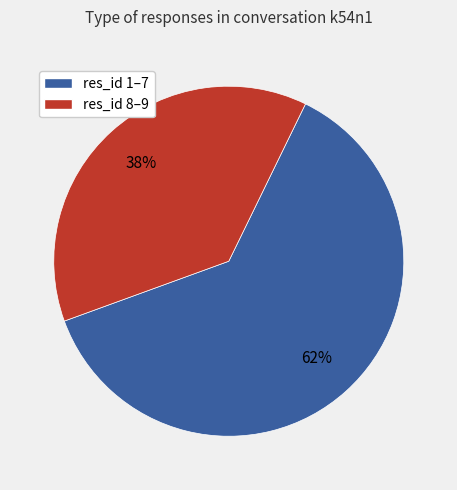

Is the sum of res_id 1–7 and res_id 8–9 greater than half?

Yes